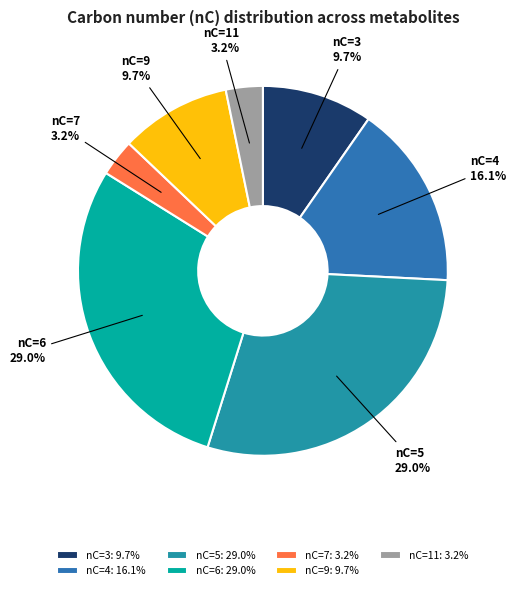

Approximately how many times larger is the value at nC=3 compared to nC=4?

0.6